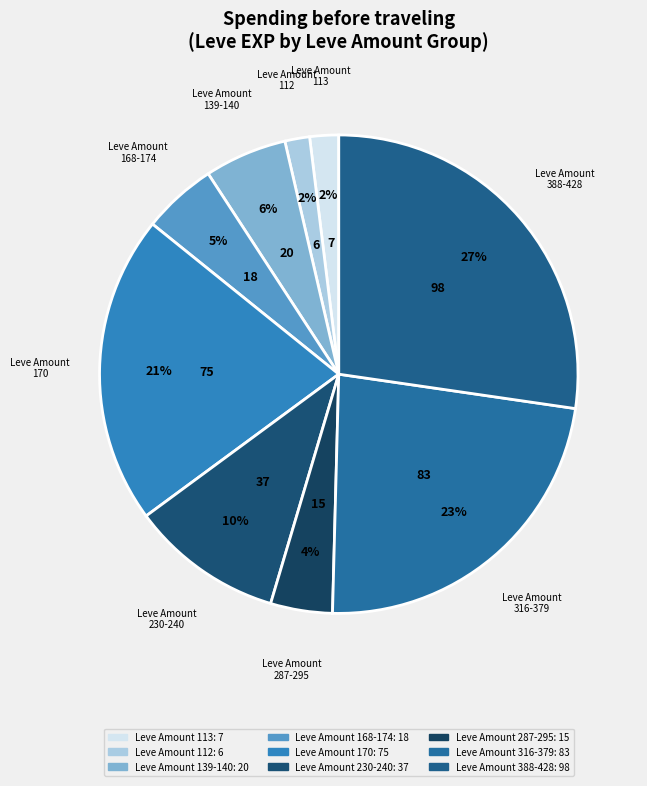

Count the number of slices in the pie.

9